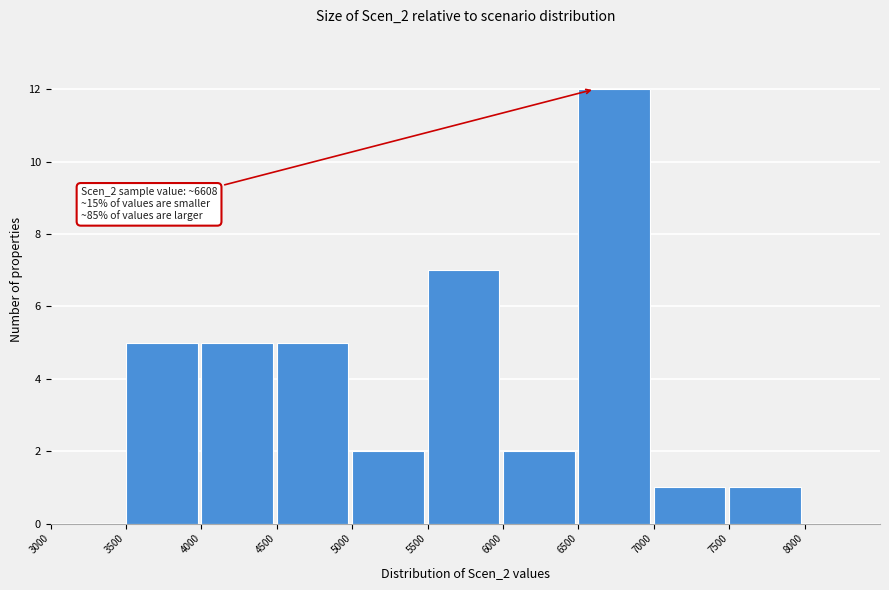

Over which range of the x-axis is the bar tallest?

6500 to 7000